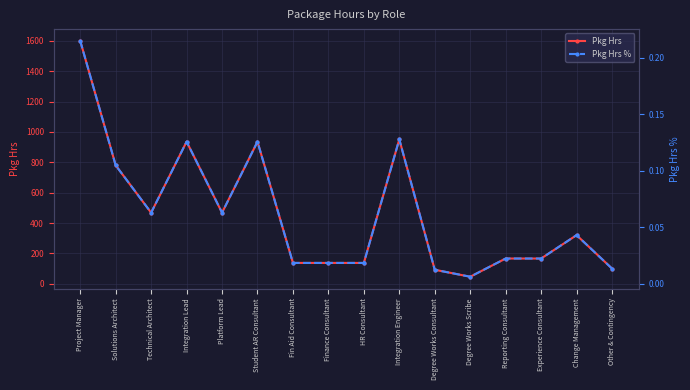

What is the approximate value of Pkg Hrs at Integration Engineer?

951.0